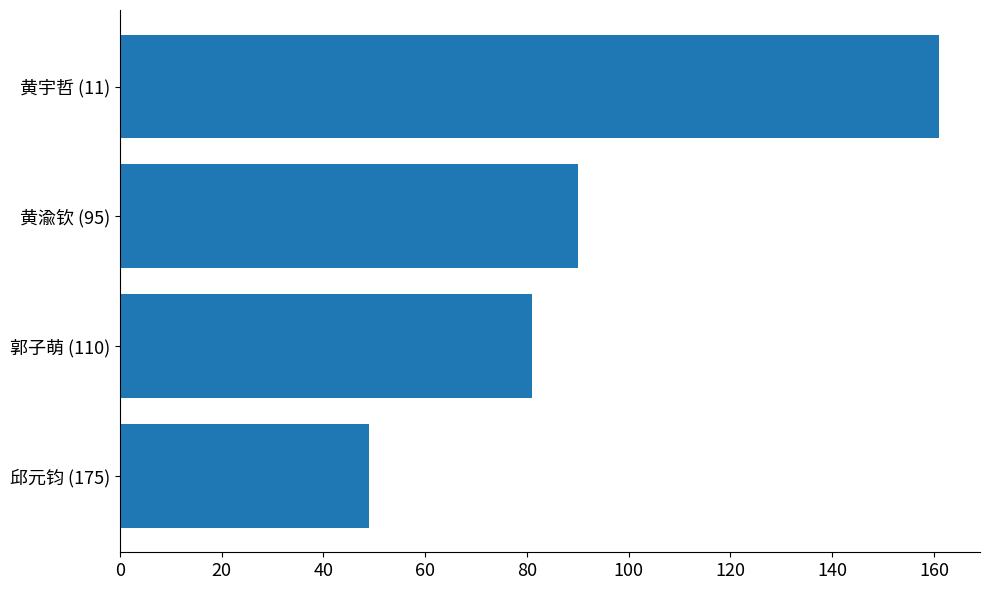

Reading top to bottom, list all the values displayed in this chart.

161	90	81	49